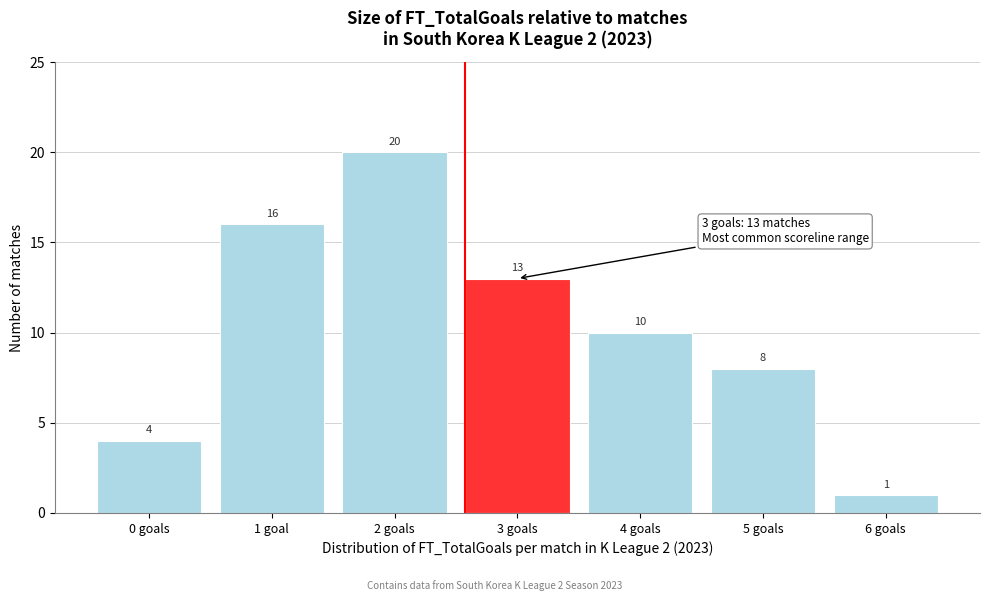

Reading right to left, list all the values displayed in this chart.

6 goals=1	5 goals=8	4 goals=10	3 goals=13	2 goals=20	1 goal=16	0 goals=4